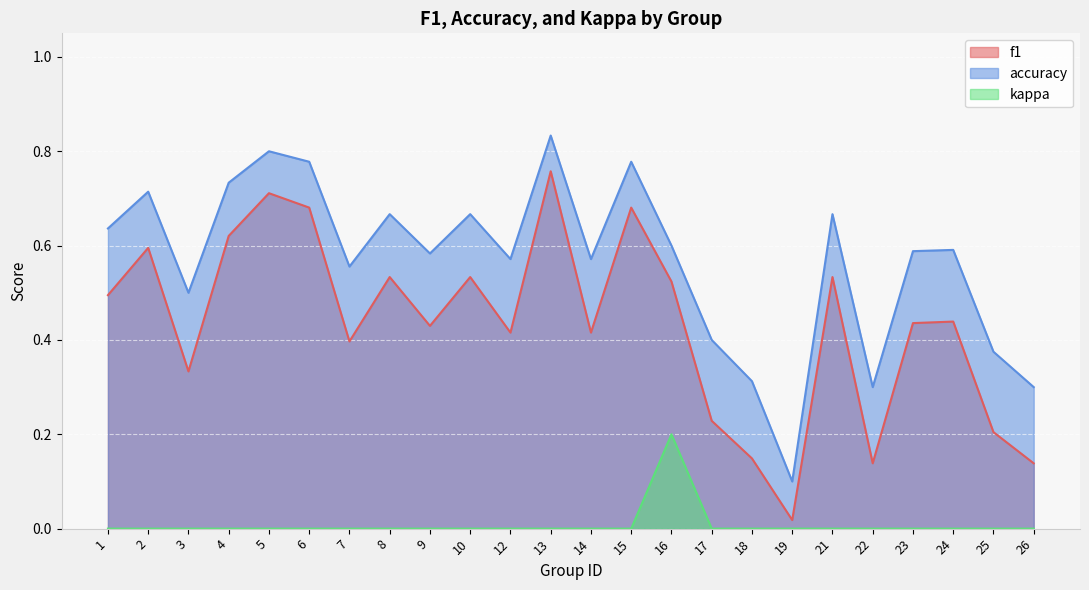

What is the sum of the f1 values at 2 and 13?

1.4